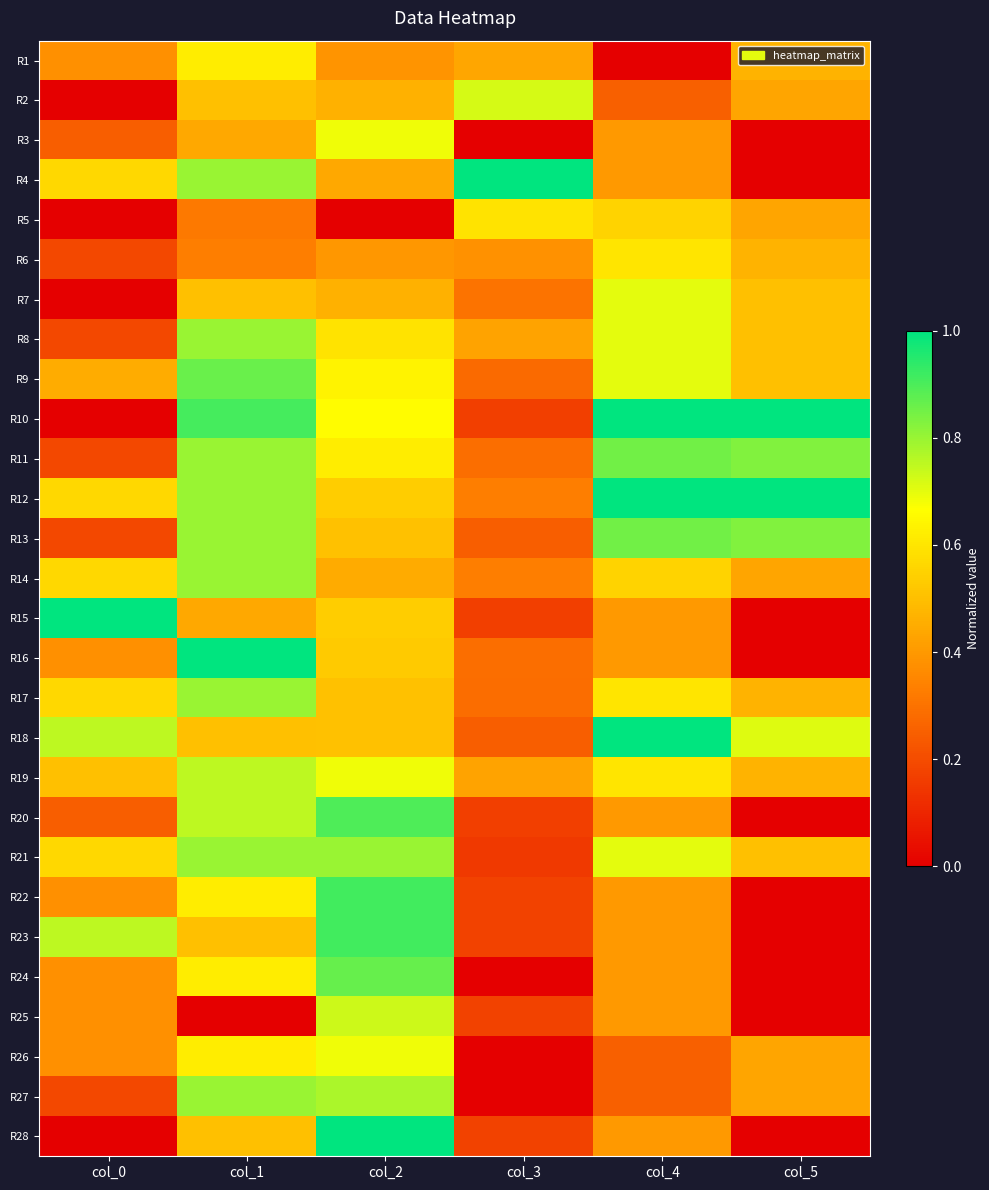

Rank the series at col_4 from lowest to highest value.

R1, R2, R26, R27, R3, R4, R15, R16, R20, R22, R23, R24, R25, R28, R5, R14, R6, R17, R19, R7, R8, R9, R21, R11, R13, R10, R12, R18